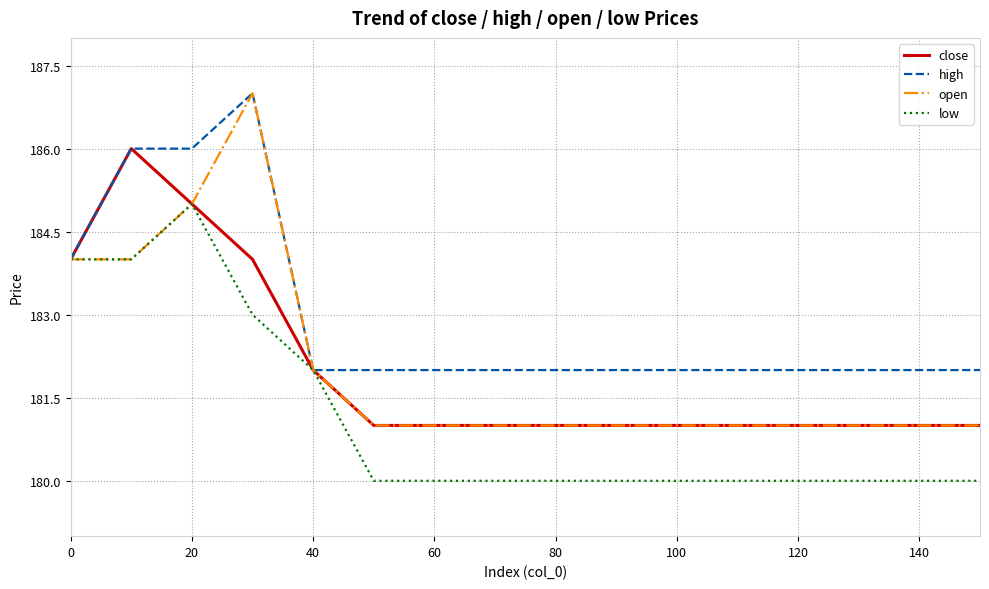

Which series has the largest total across all categories?

high